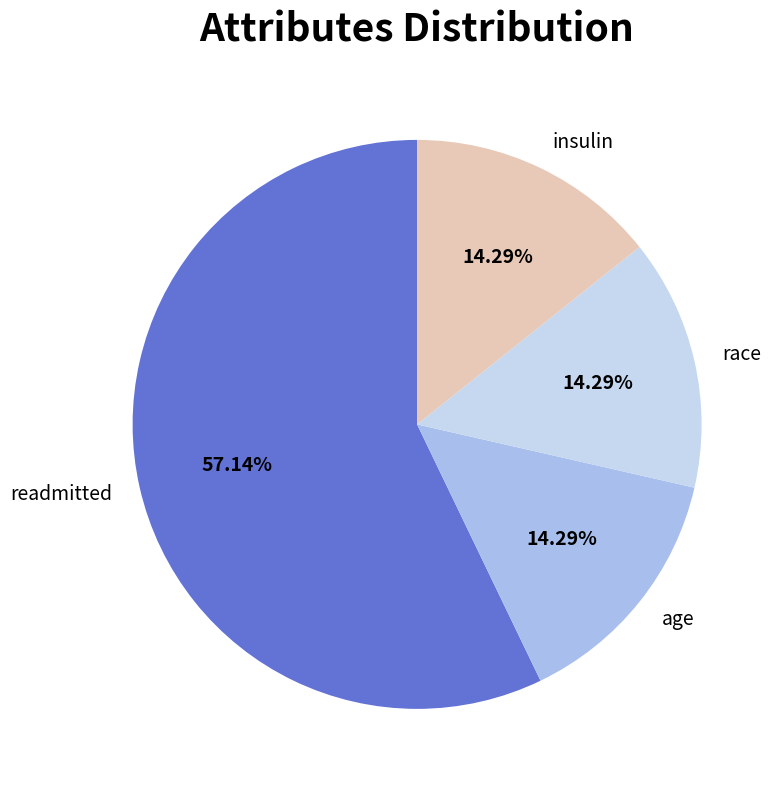

To the nearest percent, what percentage of the pie is race?

14%